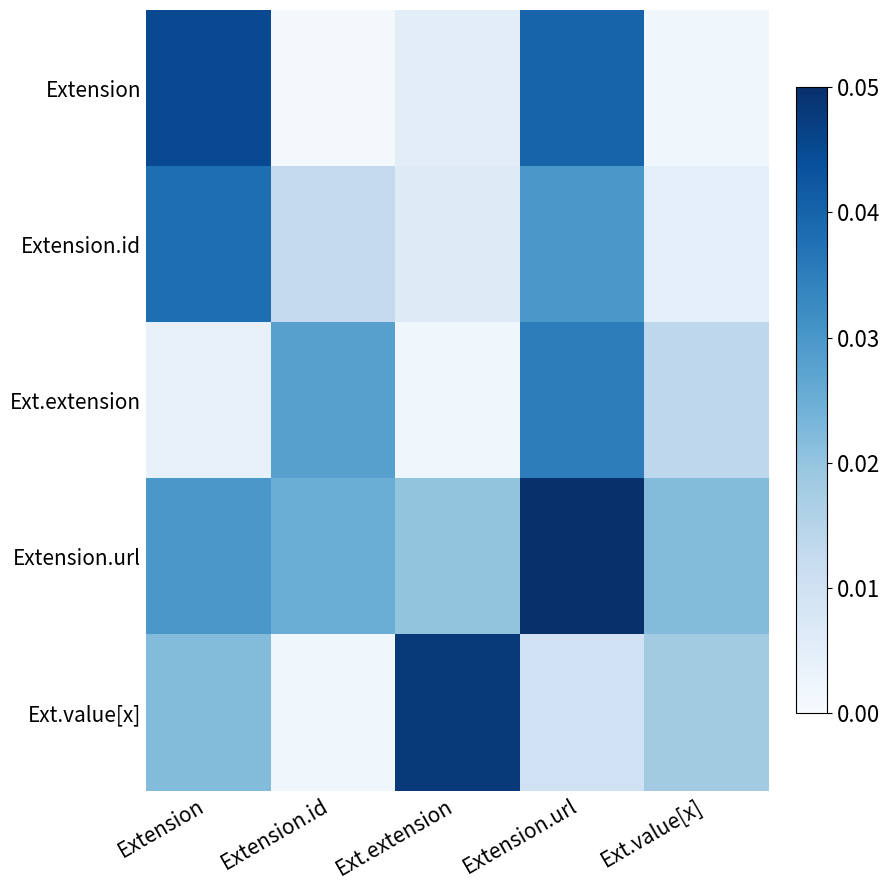

Reading left to right, what are all the values shown in this chart?

Extension: Extension=0.0	Extension.id=0.0	Ext.extension=0.0	Extension.url=0.0	Ext.value[x]=0.0
Extension.id: Extension=0.0	Extension.id=0.0	Ext.extension=0.0	Extension.url=0.0	Ext.value[x]=0.0
Ext.extension: Extension=0.0	Extension.id=0.0	Ext.extension=0.0	Extension.url=0.0	Ext.value[x]=0.0
Extension.url: Extension=0.0	Extension.id=0.0	Ext.extension=0.0	Extension.url=0.1	Ext.value[x]=0.0
Ext.value[x]: Extension=0.0	Extension.id=0.0	Ext.extension=0.0	Extension.url=0.0	Ext.value[x]=0.0